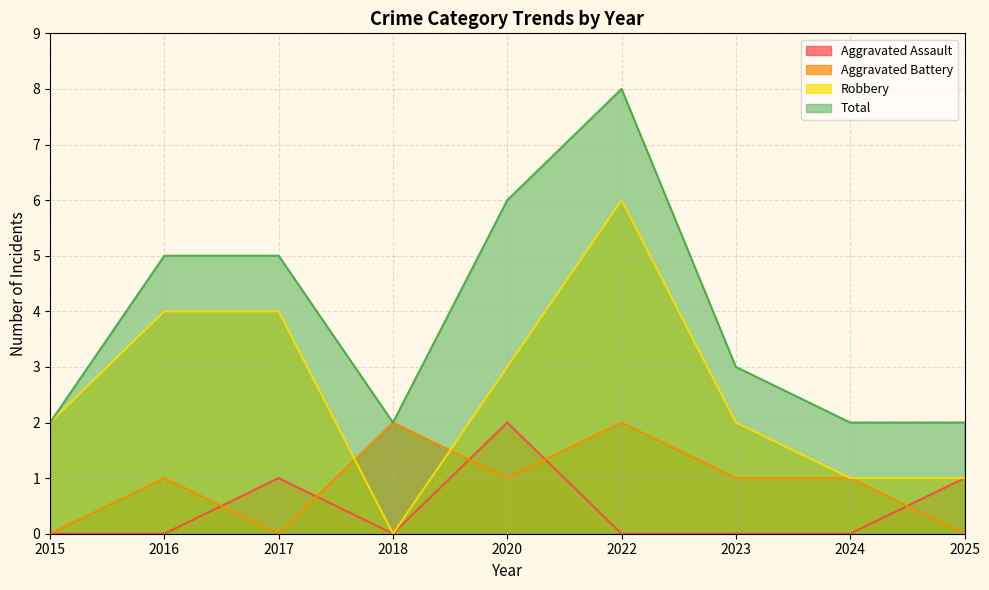

At which category is the sum across all series the highest?

2022